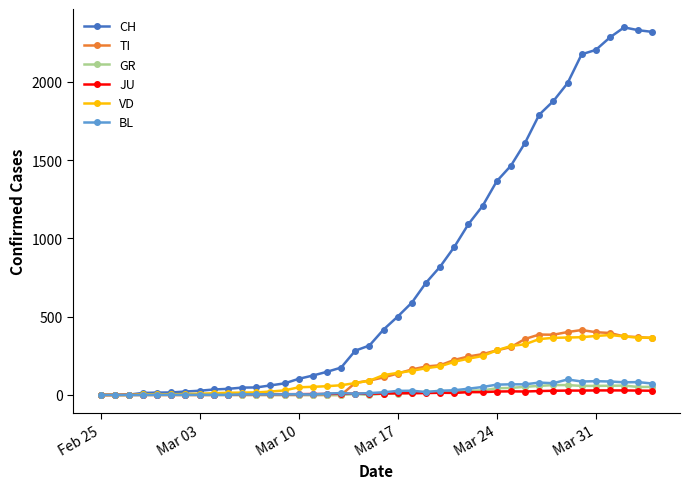

What is the maximum value for GR?

63